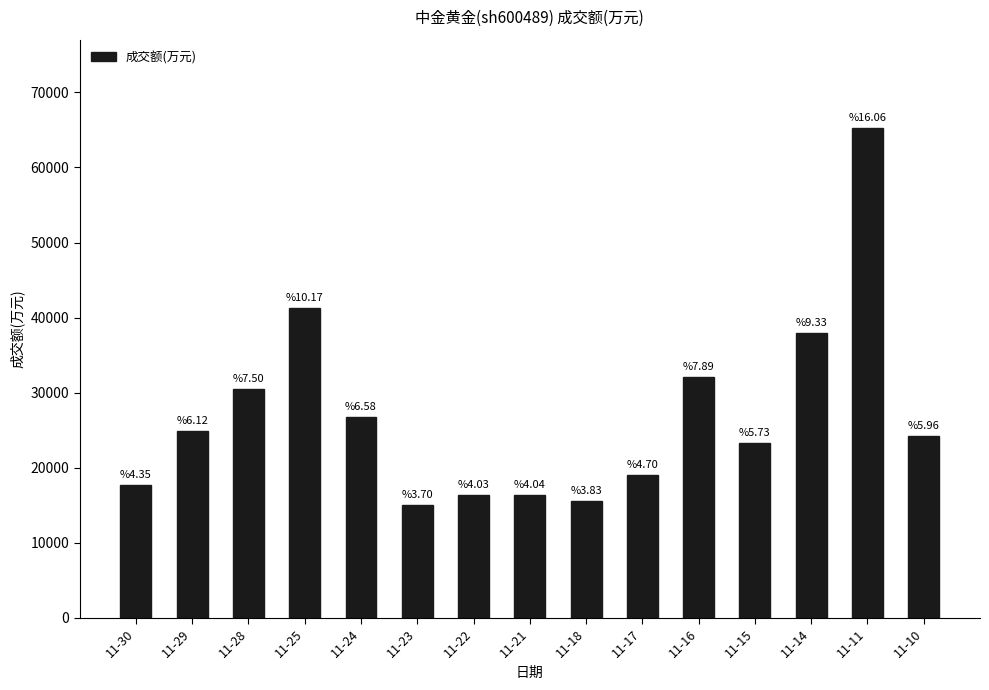

What is the sum of all values?

406528